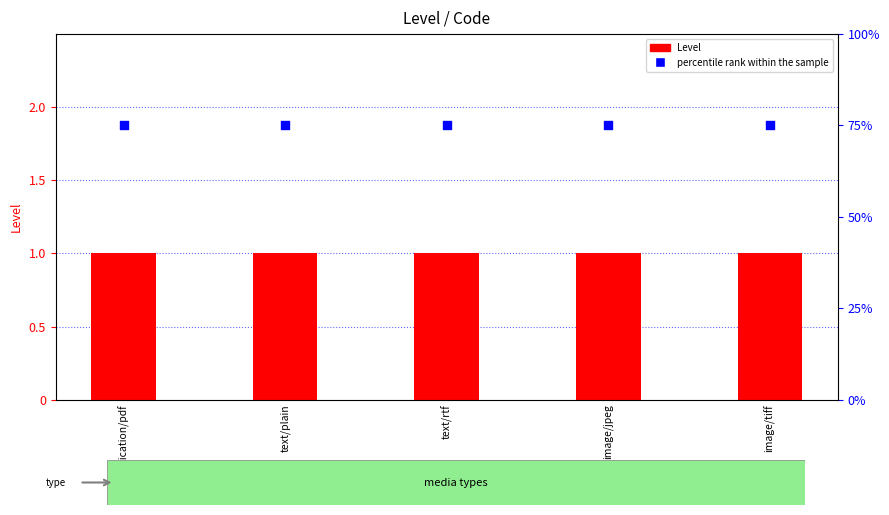

At which category is the sum across all series the highest?

application/pdf